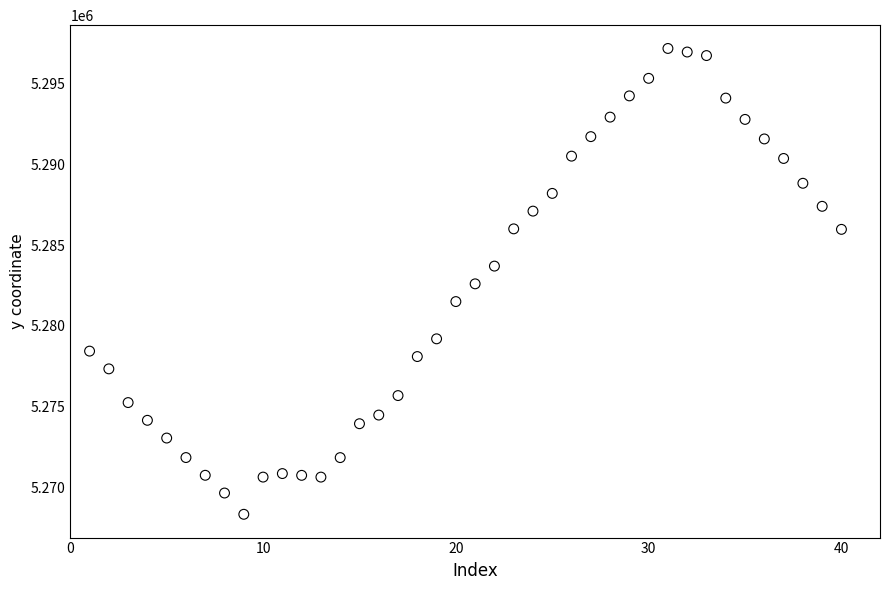

What is the range of Y values (max minus min)?

28827.3